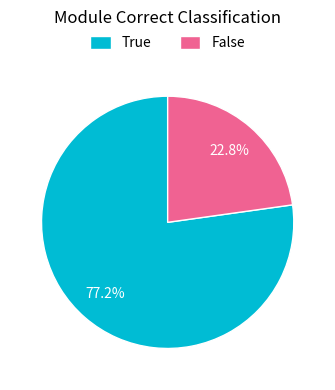

Which has a higher value, True or False?

True